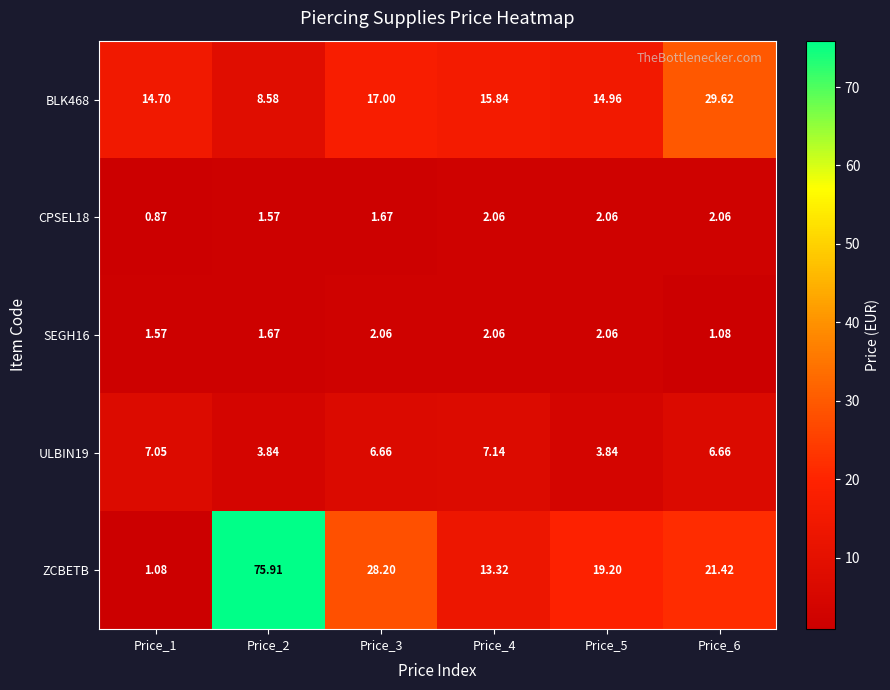

Which series has the largest range (max minus min)?

ZCBETB